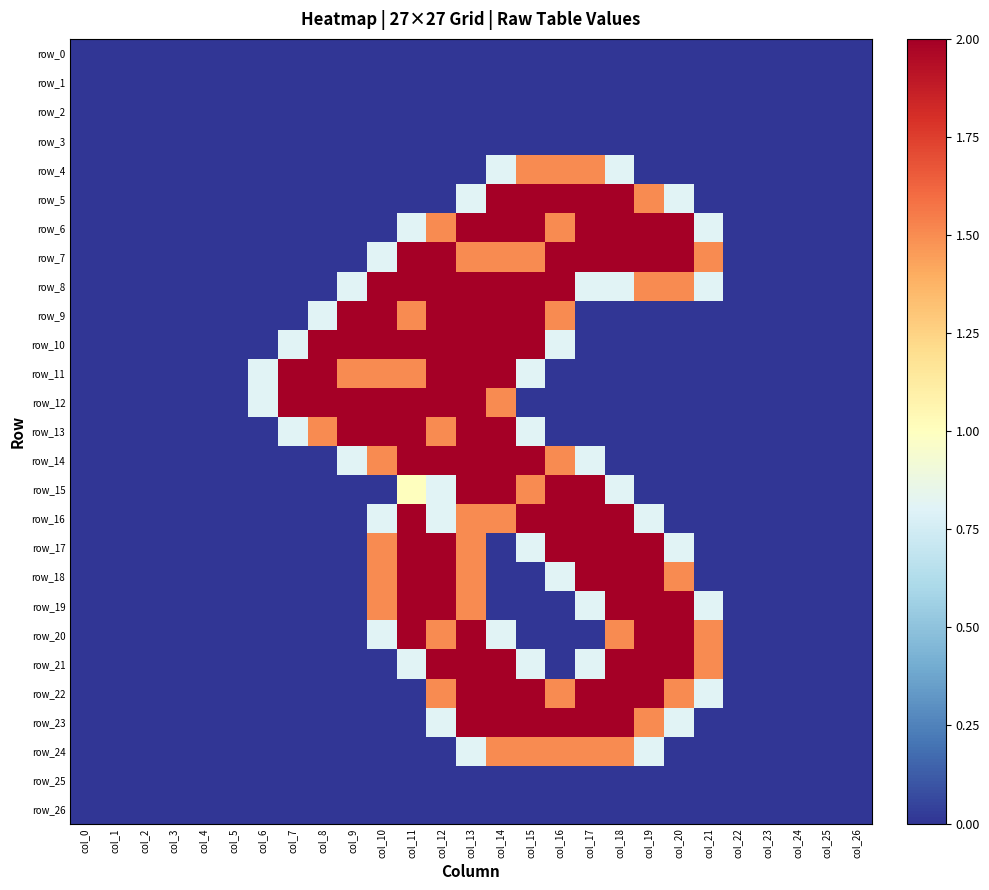

Read the row_5 value at col_16.

2.0